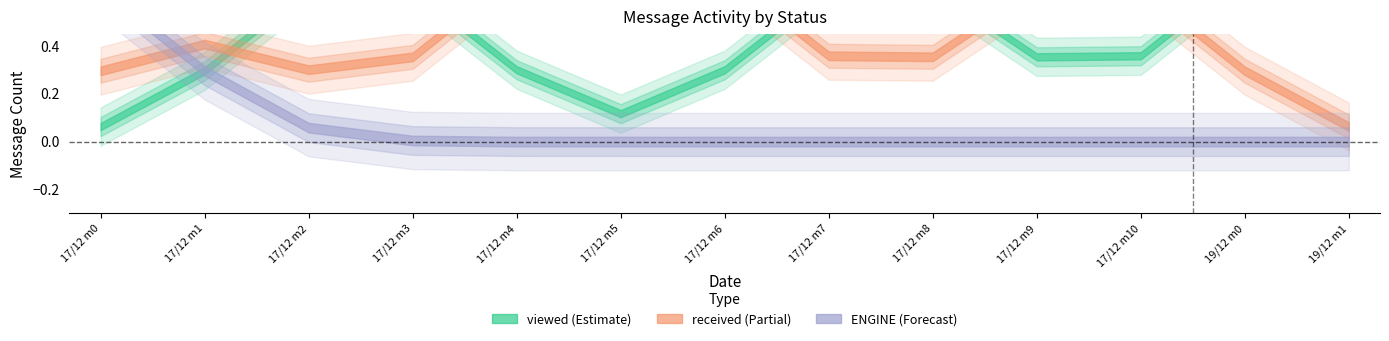

Which series ends up on top after the final intersection of received and viewed?

viewed